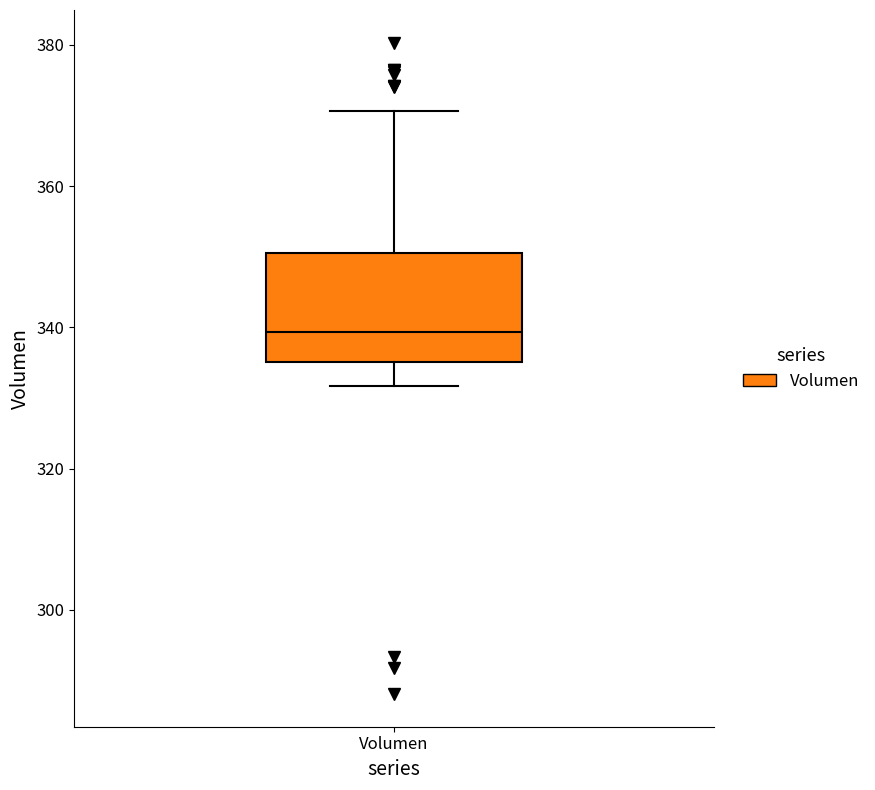

Where does the median line of the box for Volumen sit on the y-axis? The values are not printed on the chart, so give them approximately, as read against the axis.

340